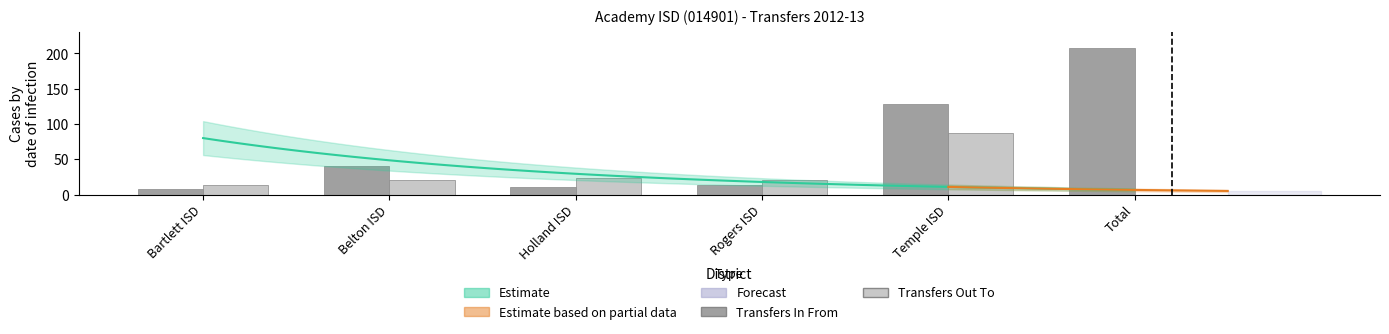

At which label does Transfers Out To first exceed 21?

Holland ISD